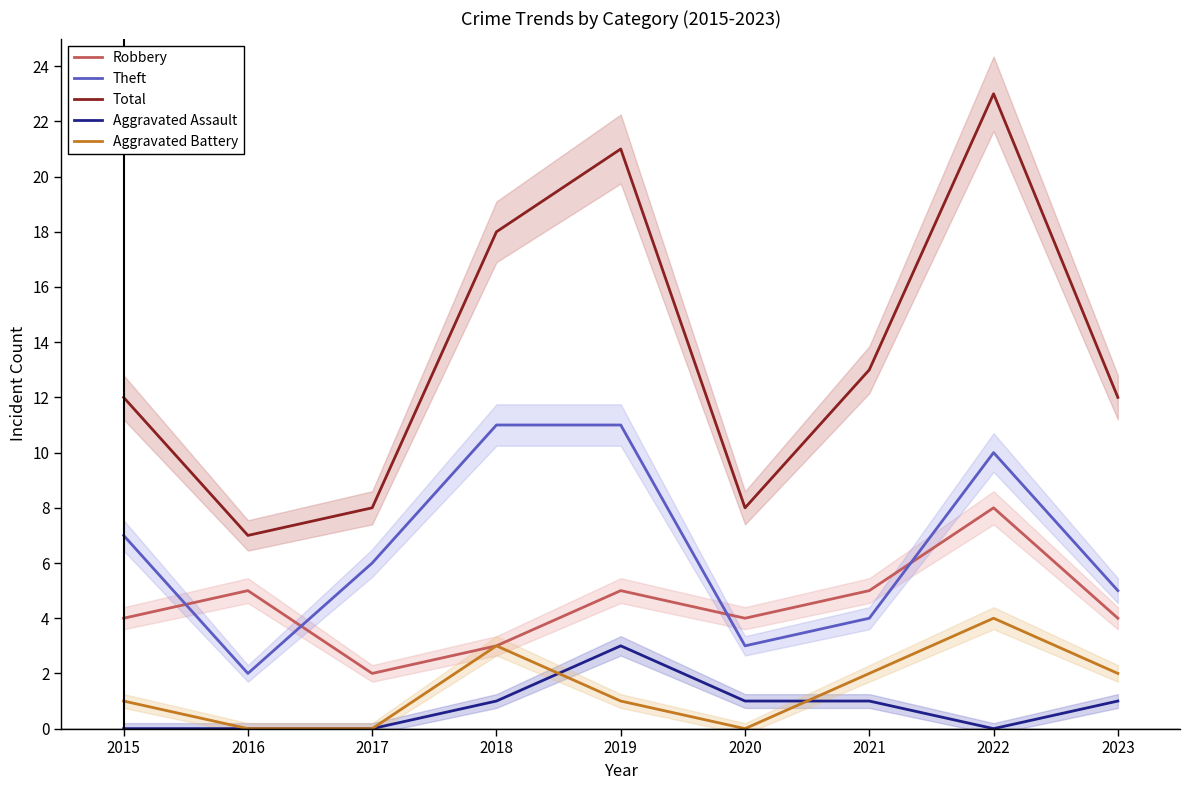

What is the difference between the maximum and minimum values in the Aggravated Battery series?

4